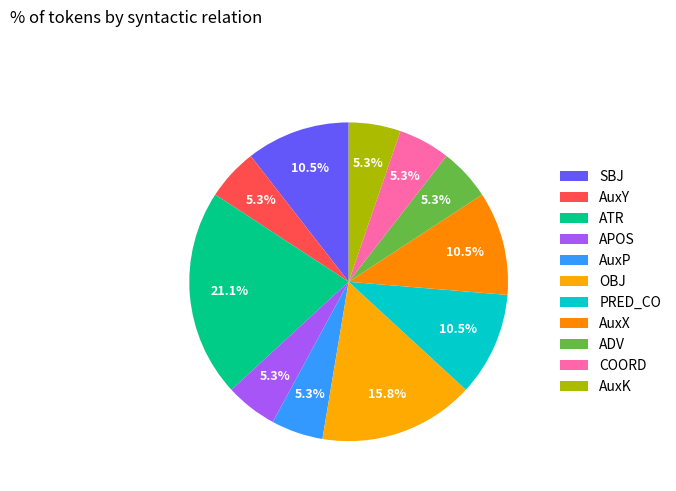

To the nearest percent, what percentage of the pie is APOS?

5%